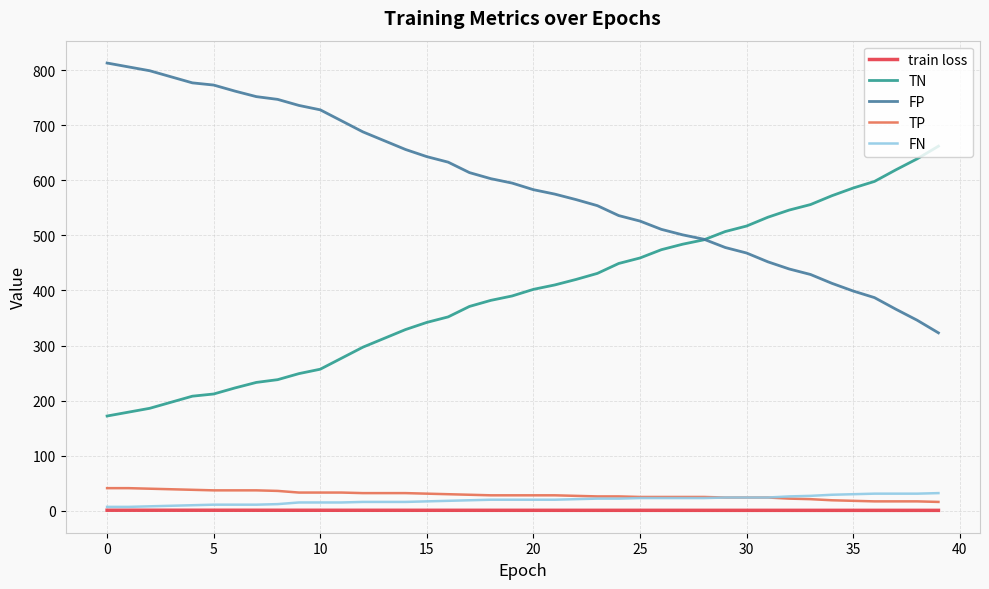

What is the greatest value displayed?

813.0